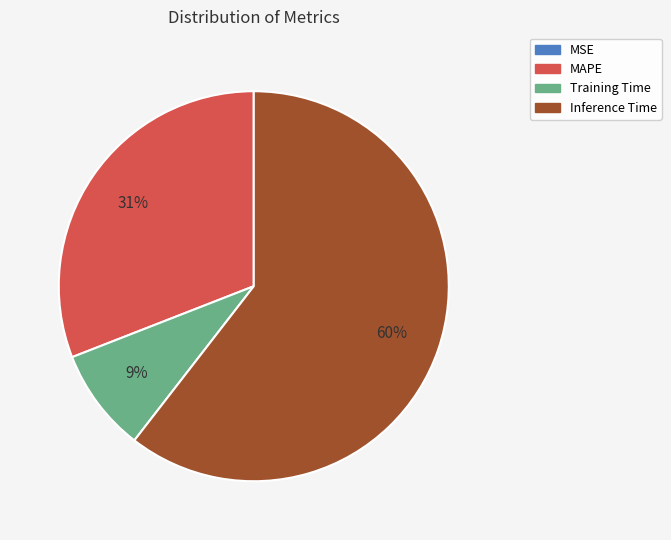

To the nearest percent, what is the combined percentage of MAPE and Inference Time?

91%